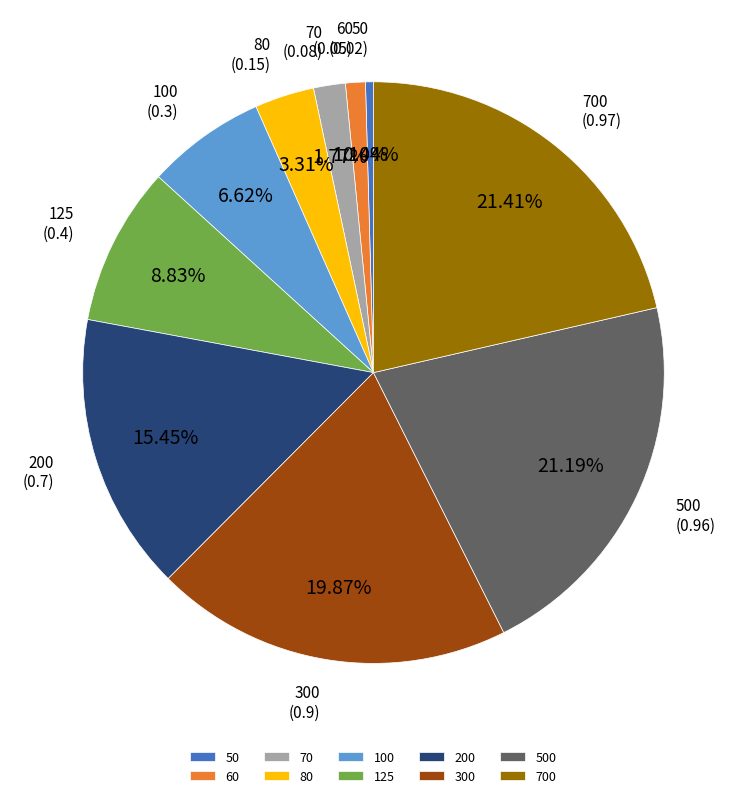

Between 700 and 100, which is larger?

700